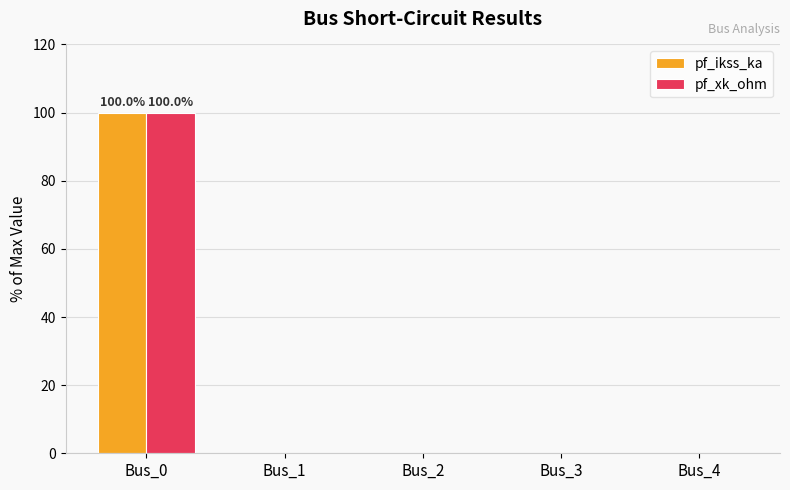

Are the bars horizontal?

No